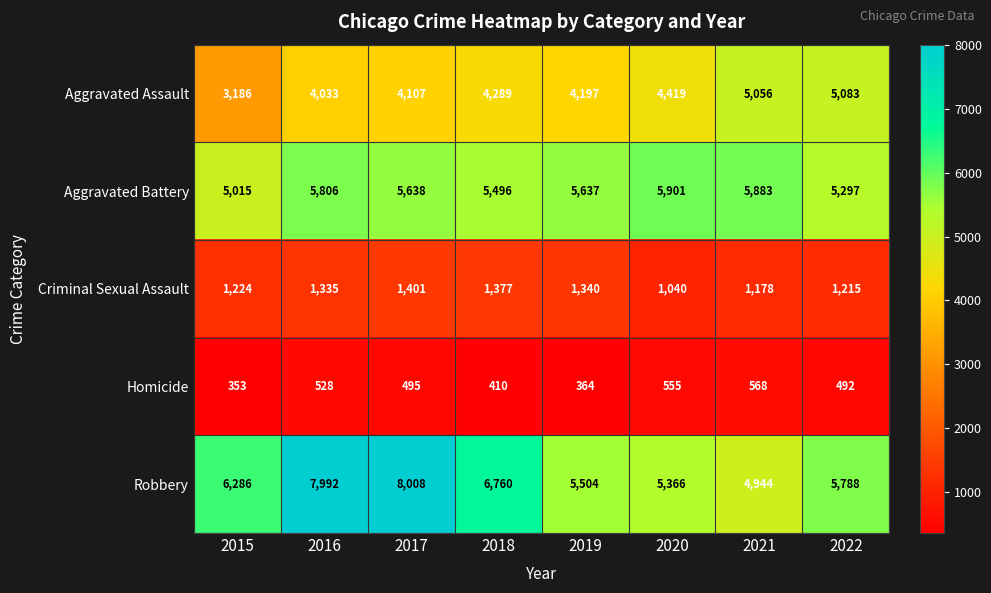

Which series has the largest total across all categories?

Robbery